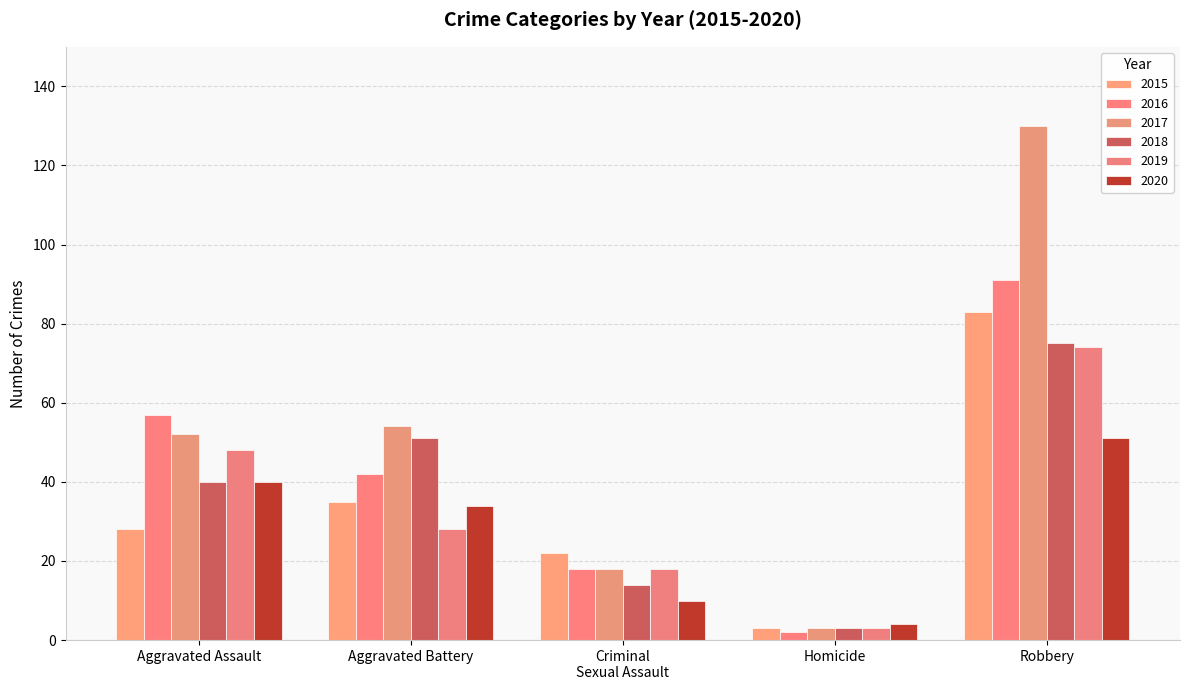

True or false: 2018 has a value of 33 at Aggravated Battery.

False